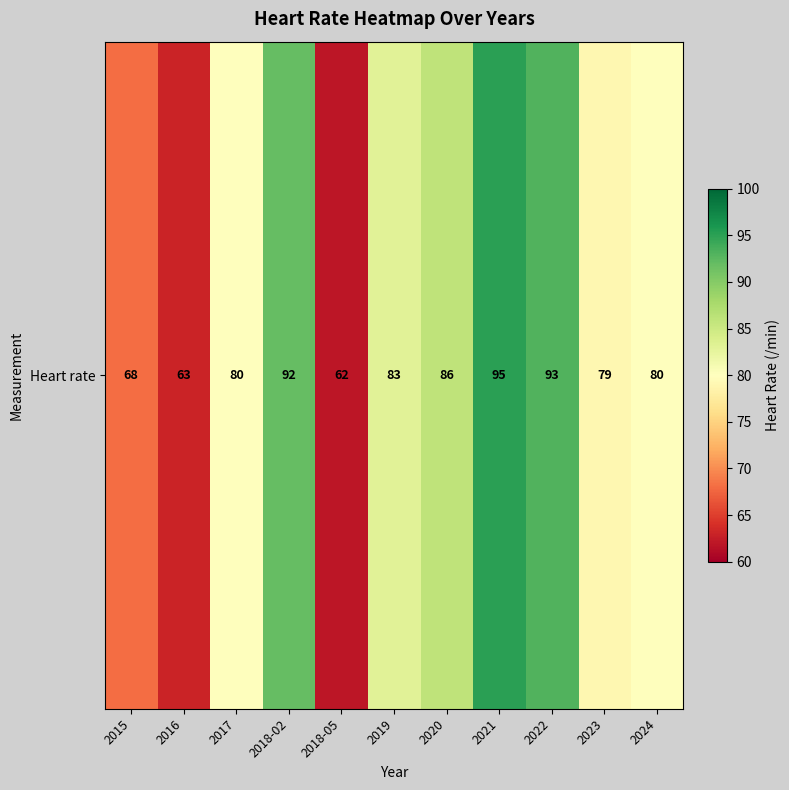

True or false: the data shows 62 at 2018-05.

True